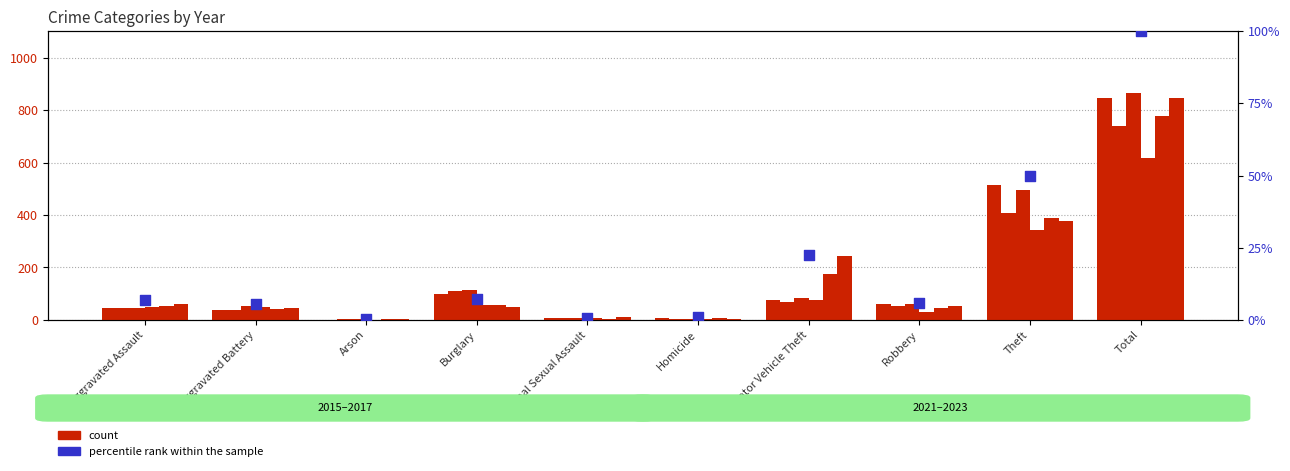

Is the value of 2016 at Total greater than the value of 2022 at Burglary?

Yes